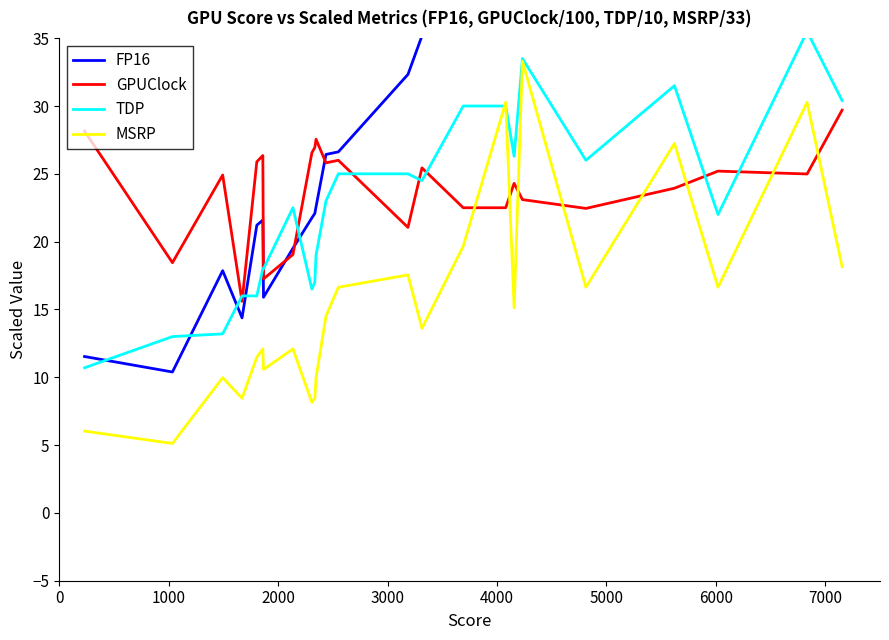

Which series has the widest spread of values?

FP16